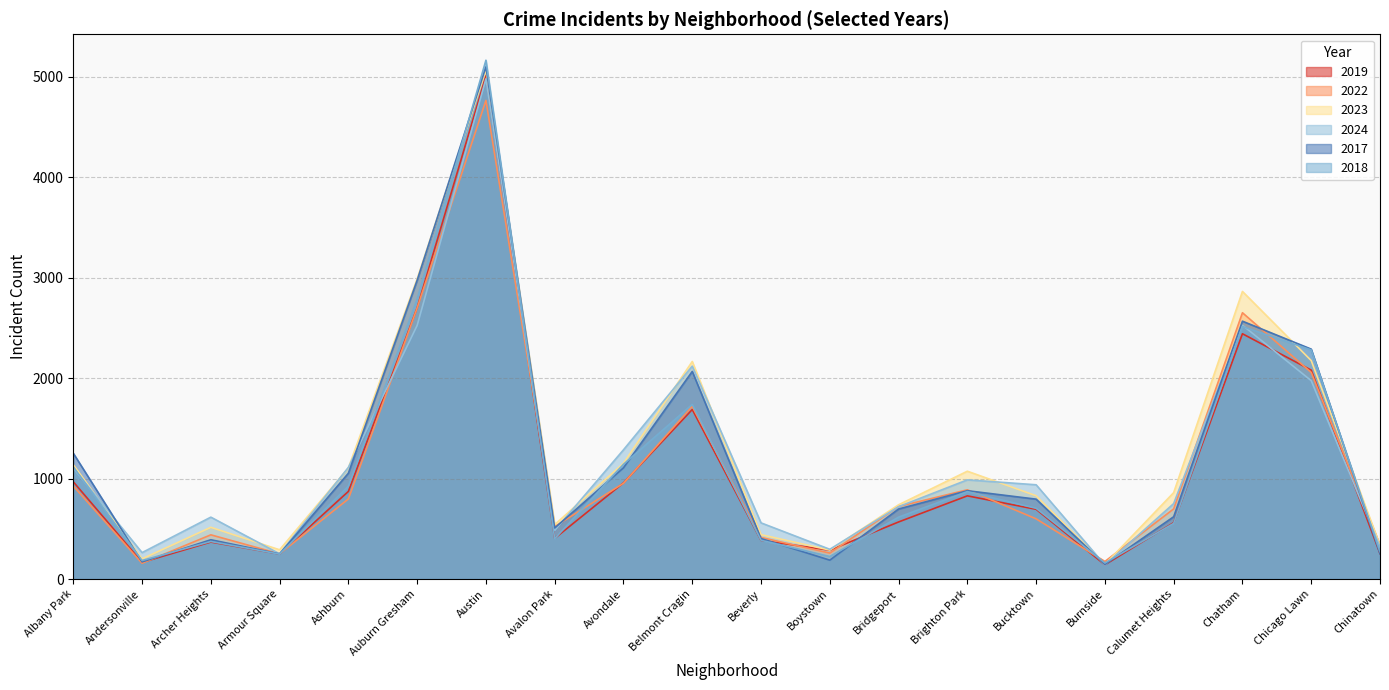

What are all the series names shown in the legend?

2019, 2022, 2023, 2024, 2017, 2018